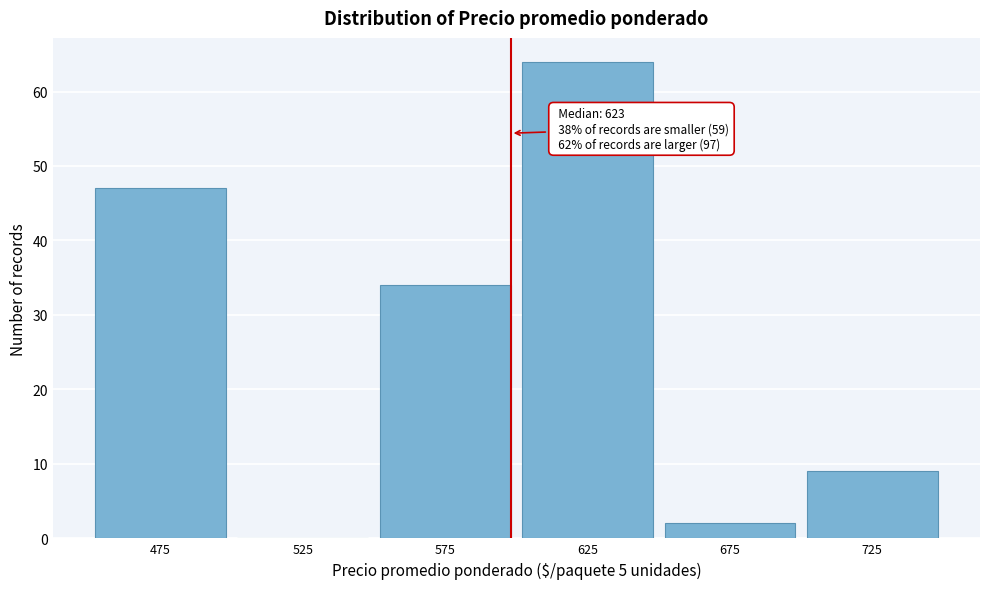

Reading right to left, transcribe all the data shown in this chart.

725=9	675=2	625=64	575=34	525=0	475=47